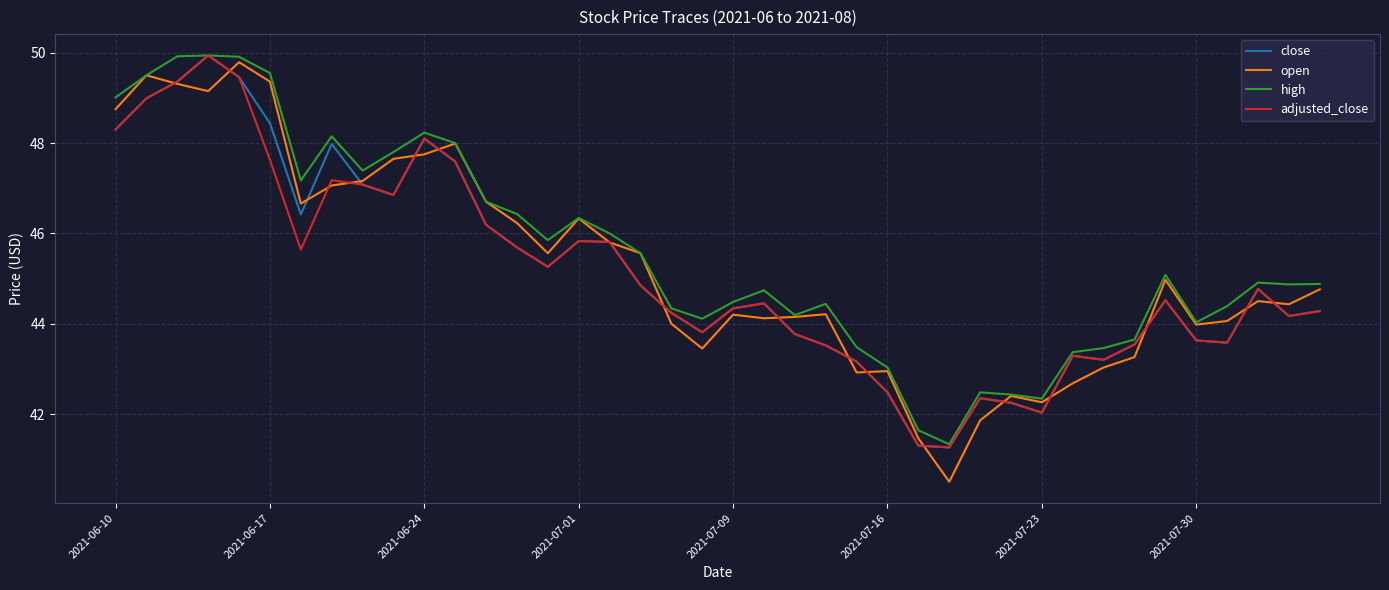

What is the difference between the maximum and minimum values in the open series?

9.3